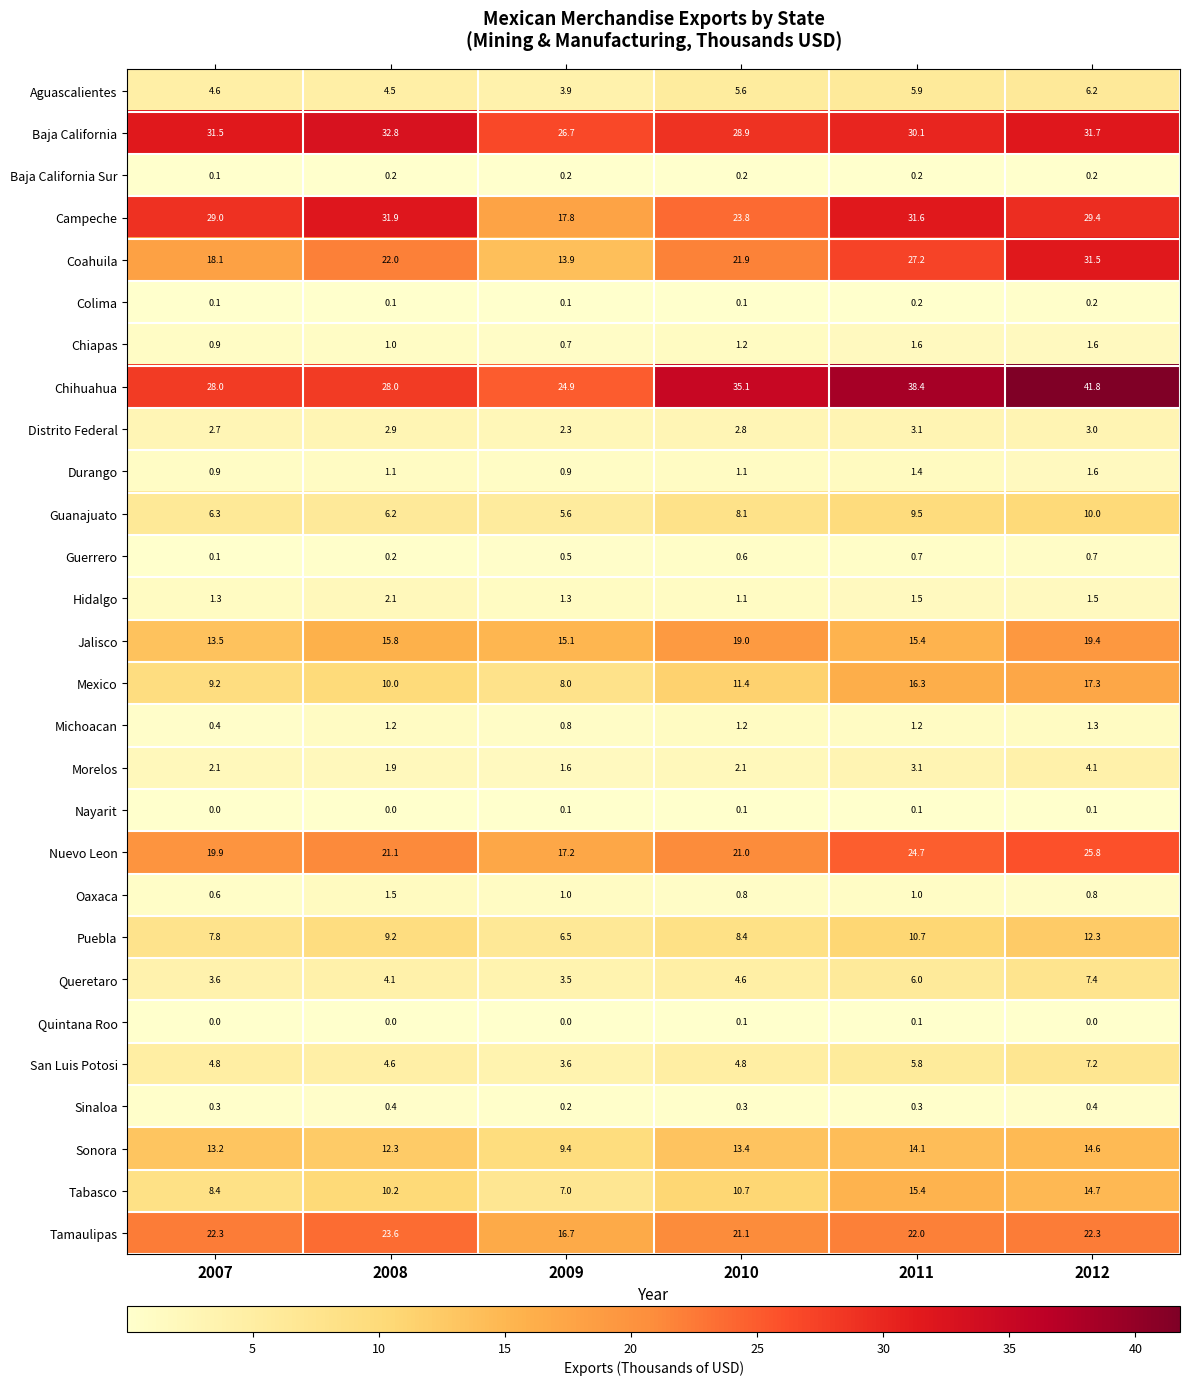

Which series has the largest range (max minus min)?

Coahuila